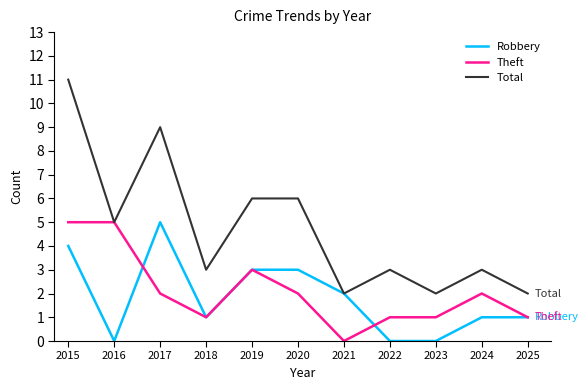

The value of Total at 2023 is 3. True or false?

False